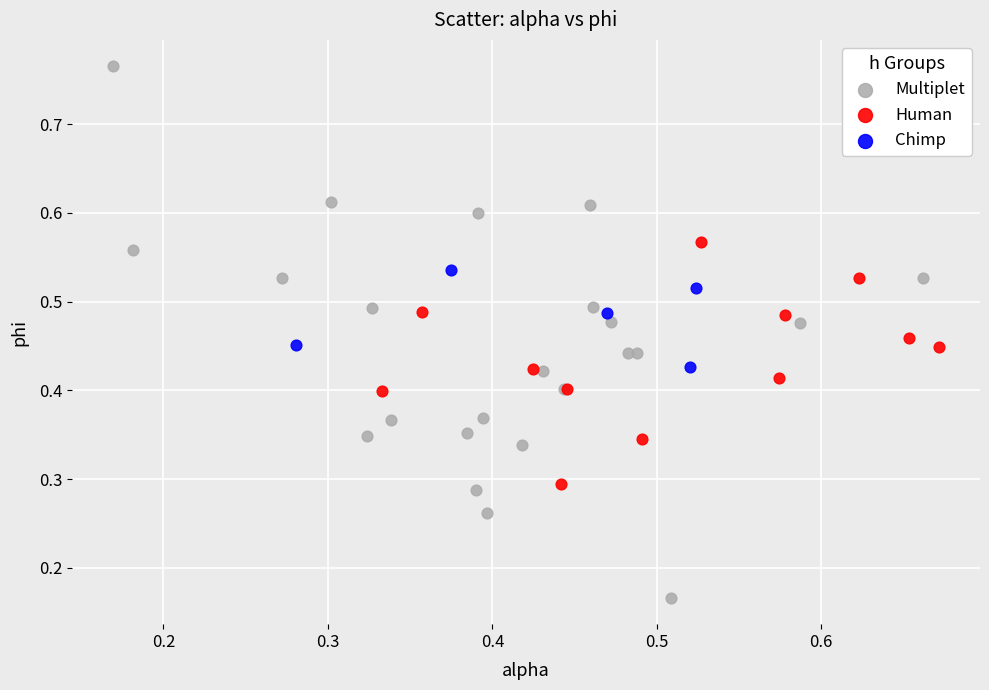

Which series contains the lowest Y value?

Multiplet